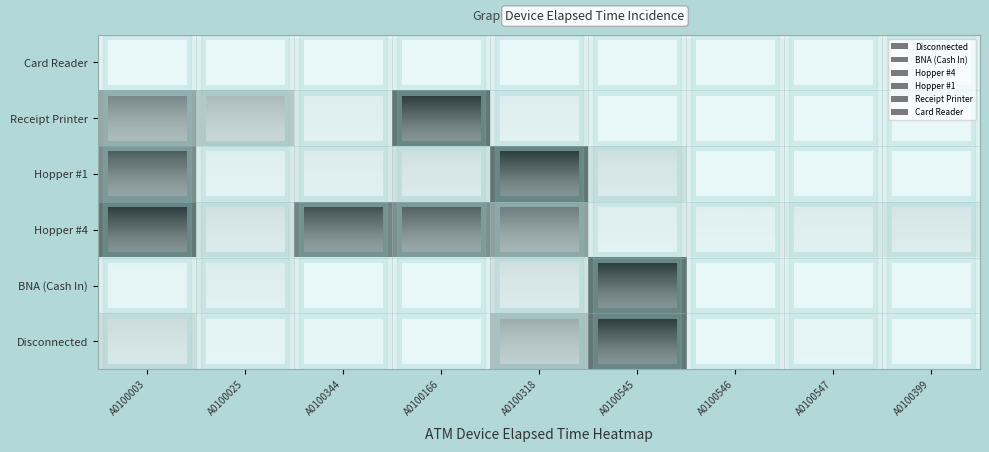

How many distinct data groups are displayed?

6